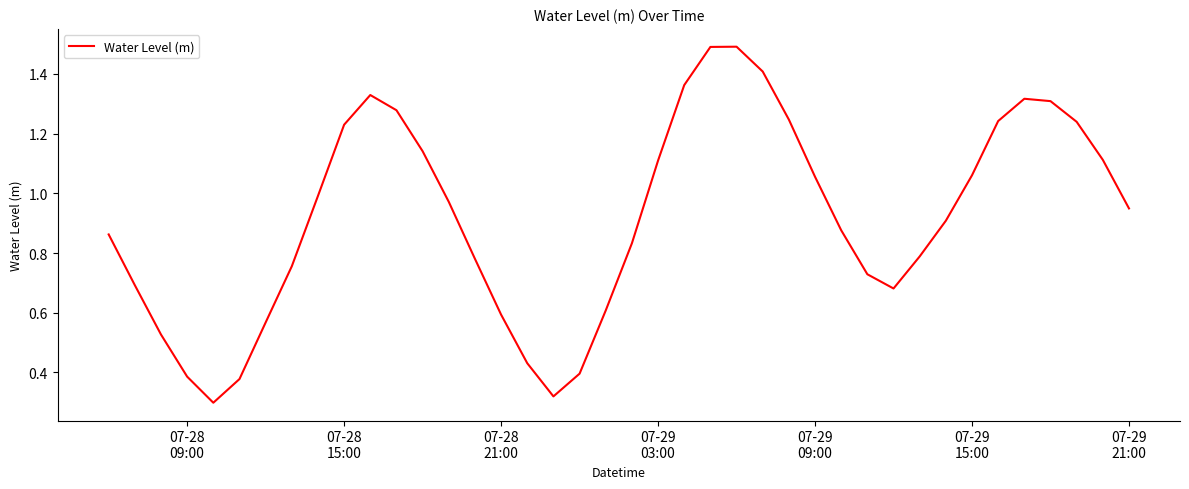

What is the greatest value displayed?

1.5